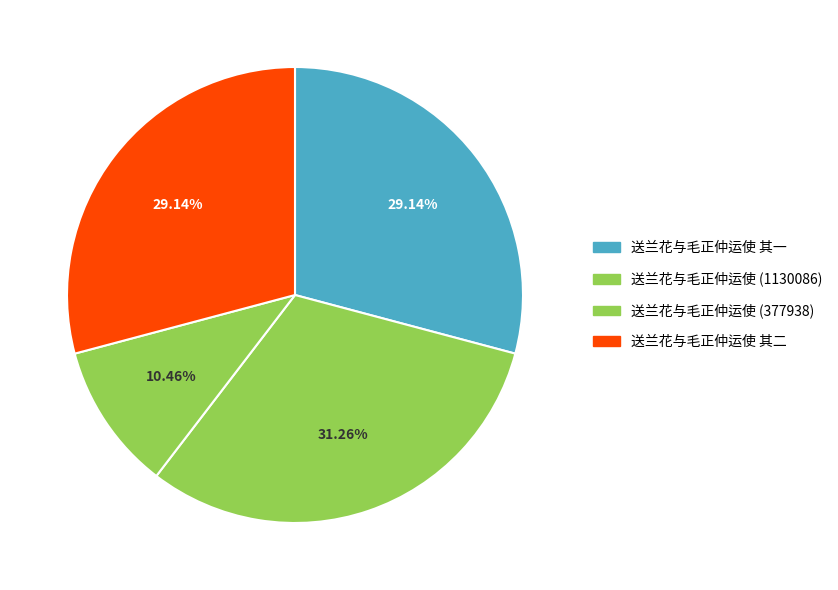

Is 送兰花与毛正仲运使 其二 the majority of the pie?

No